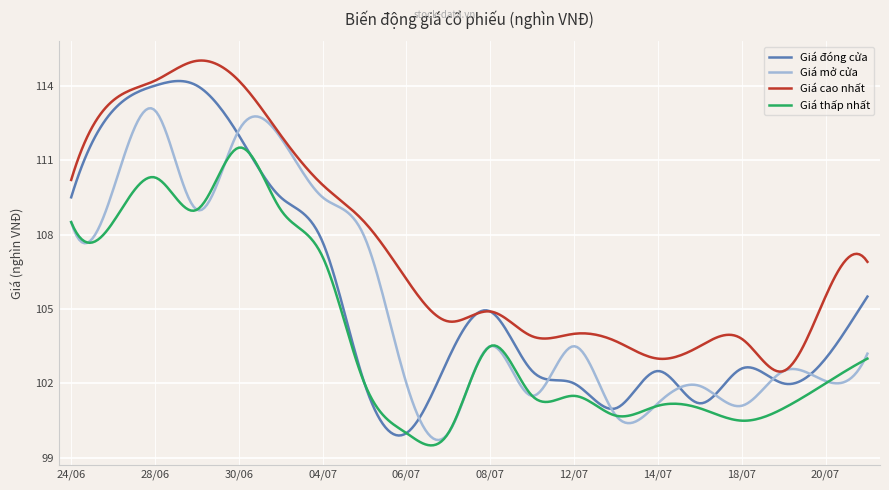

List the series in order of their peak value, lowest first.

Giá thấp nhất, Giá mở cửa, Giá đóng cửa, Giá cao nhất